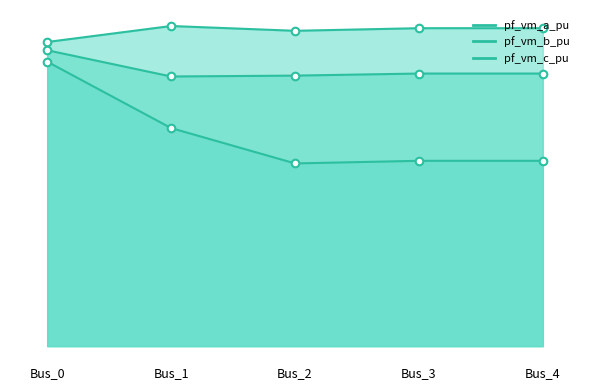

At how many categories does at least one series exceed 1?

5